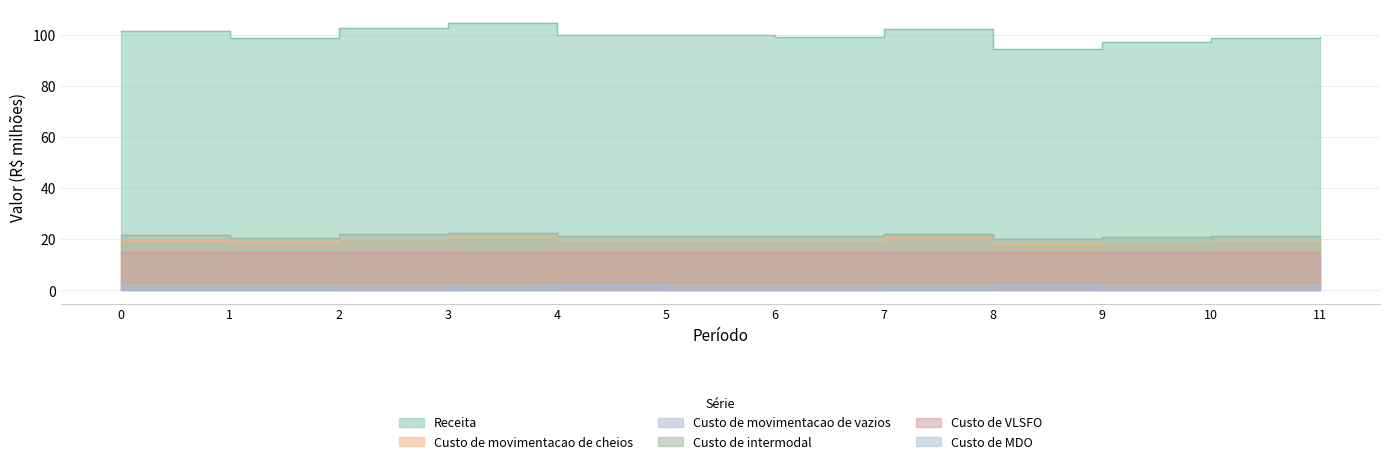

Reading left to right, what are all the values shown in this chart?

Receita: 101.4	98.8	102.4	104.6	99.8	99.7	98.8	102.2	94.5	97.2	98.8	98.9
Custo de movimentacao de cheios: 19.9	18.9	20.1	20.9	19.5	19.5	19.3	20.6	18.2	18.4	19.1	19.1
Custo de movimentacao de vazios: 1.1	1.0	0.3	0.8	1.5	0.3	0.1	0.8	2.3	0.3	0.4	0.1
Custo de intermodal: 21.5	20.5	21.9	22.4	21.3	21.3	21.3	21.9	20.1	20.8	21.1	21.2
Custo de VLSFO: 15.1	15.0	15.0	15.1	15.1	15.0	15.0	15.1	15.1	15.0	15.0	15.0
Custo de MDO: 1.9	1.9	1.9	1.9	1.9	1.9	1.9	1.9	1.9	1.9	1.9	1.9